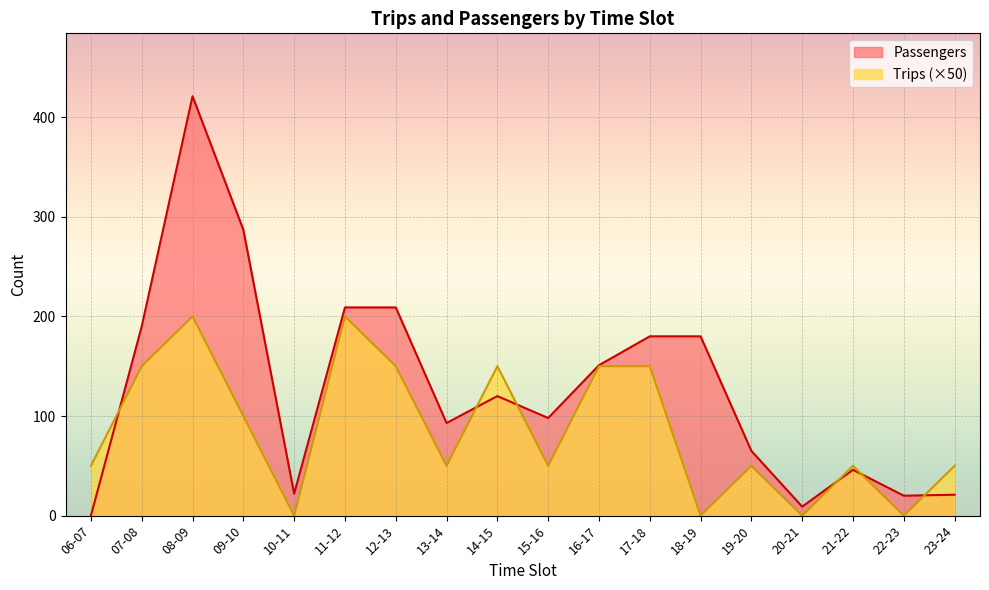

How many lines are shown in the chart?

2